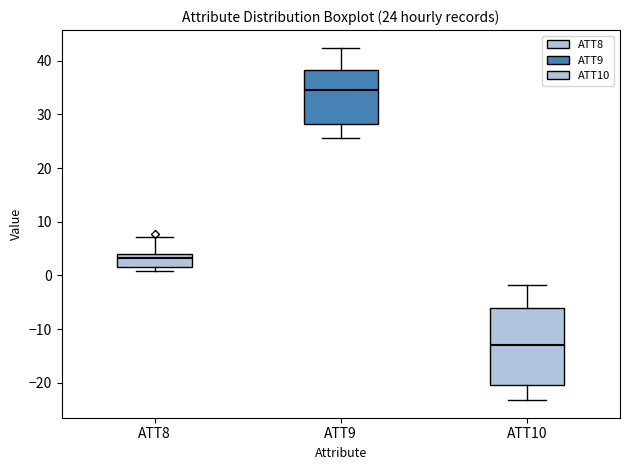

Which box is the tallest, from its lower edge to its upper edge?

ATT10